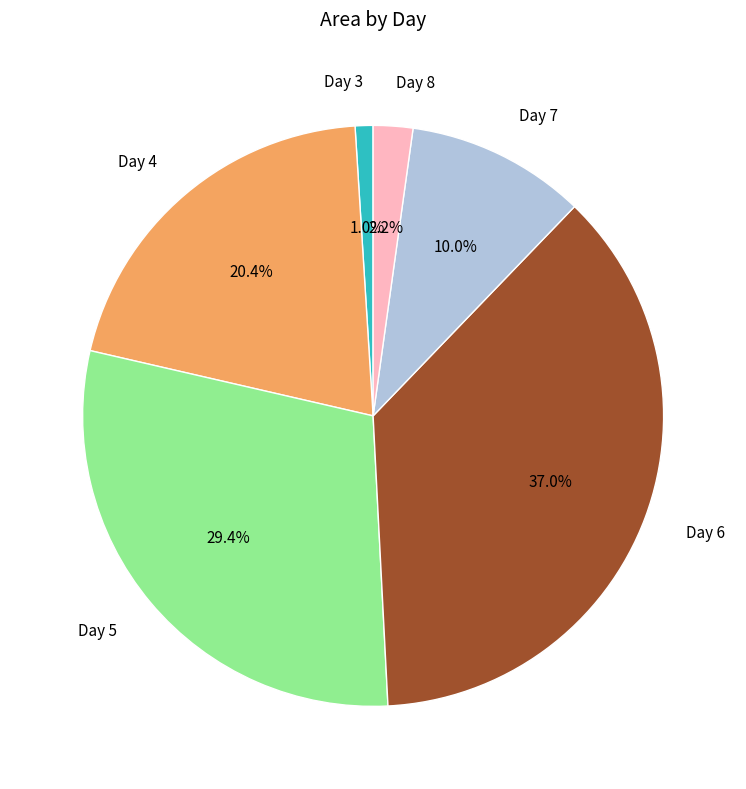

Is there a majority slice in this chart?

No